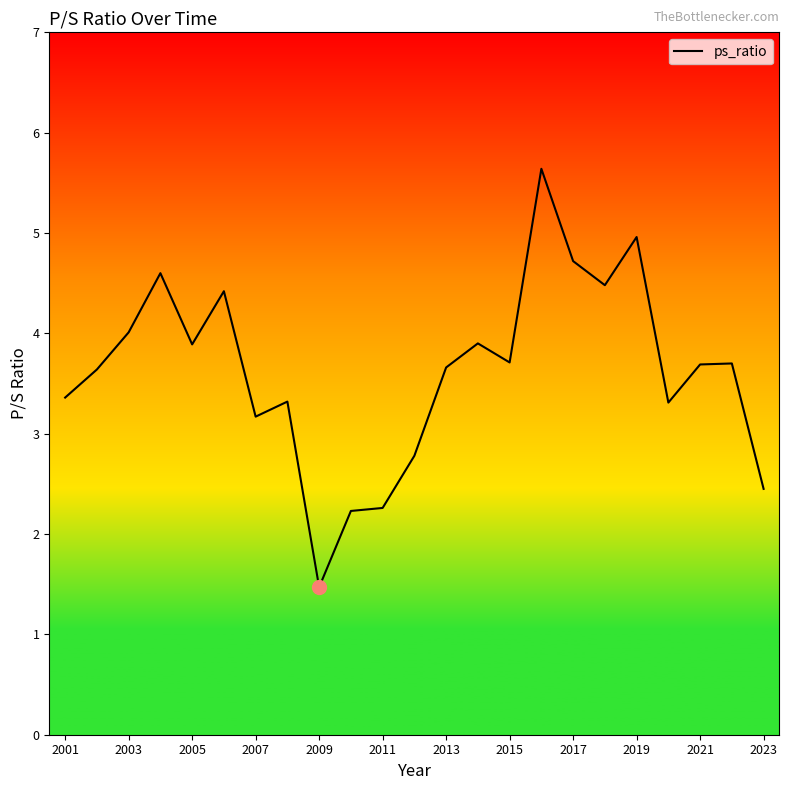

What is the maximum value shown in the chart?

5.6